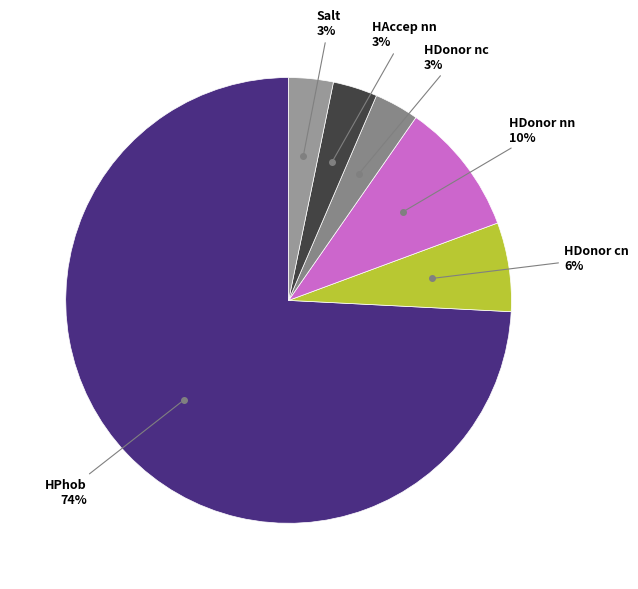

How many segments does this pie chart have?

6